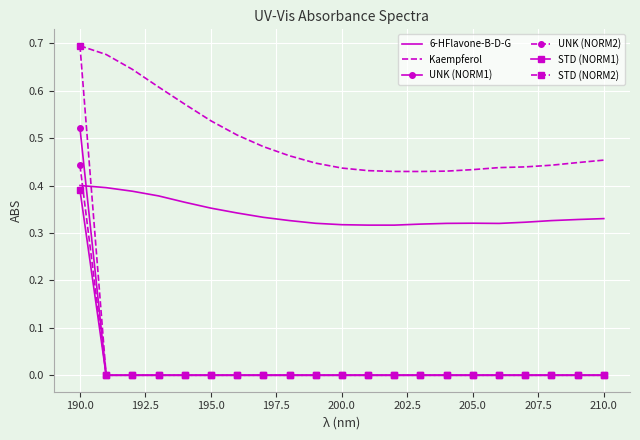

True or false: UNK (NORM2) and Kaempferol cross at least once.

False